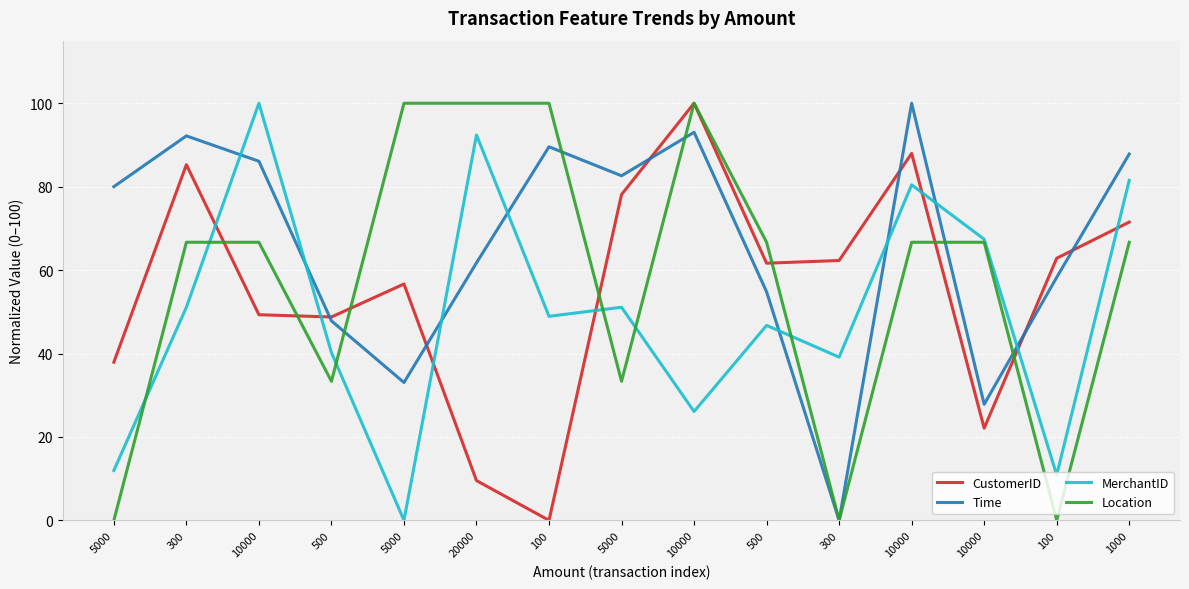

How many series are shown in this chart?

4